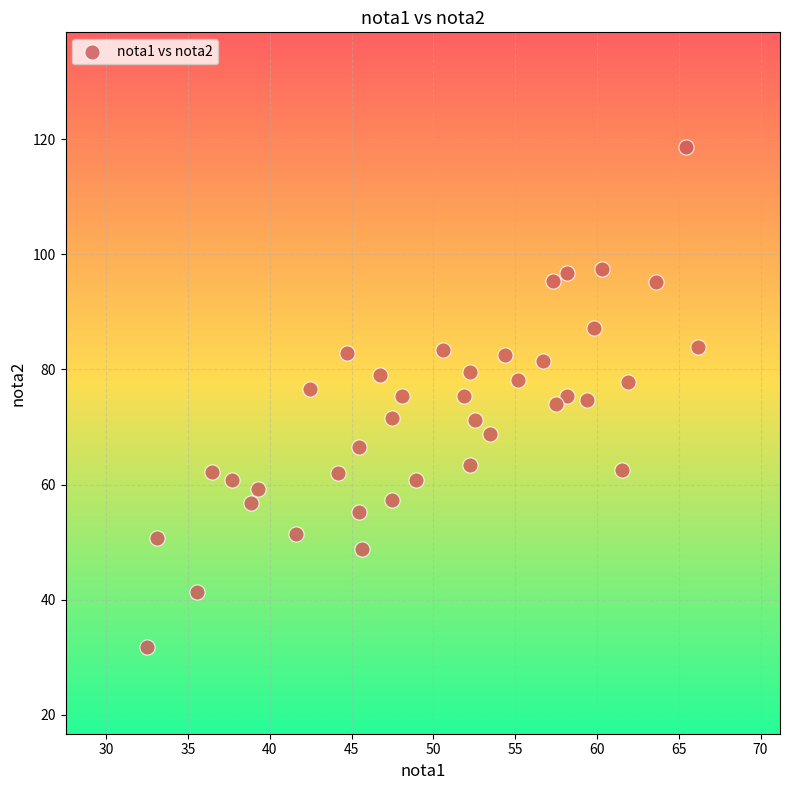

What is the range of Y values (max minus min)?

86.9